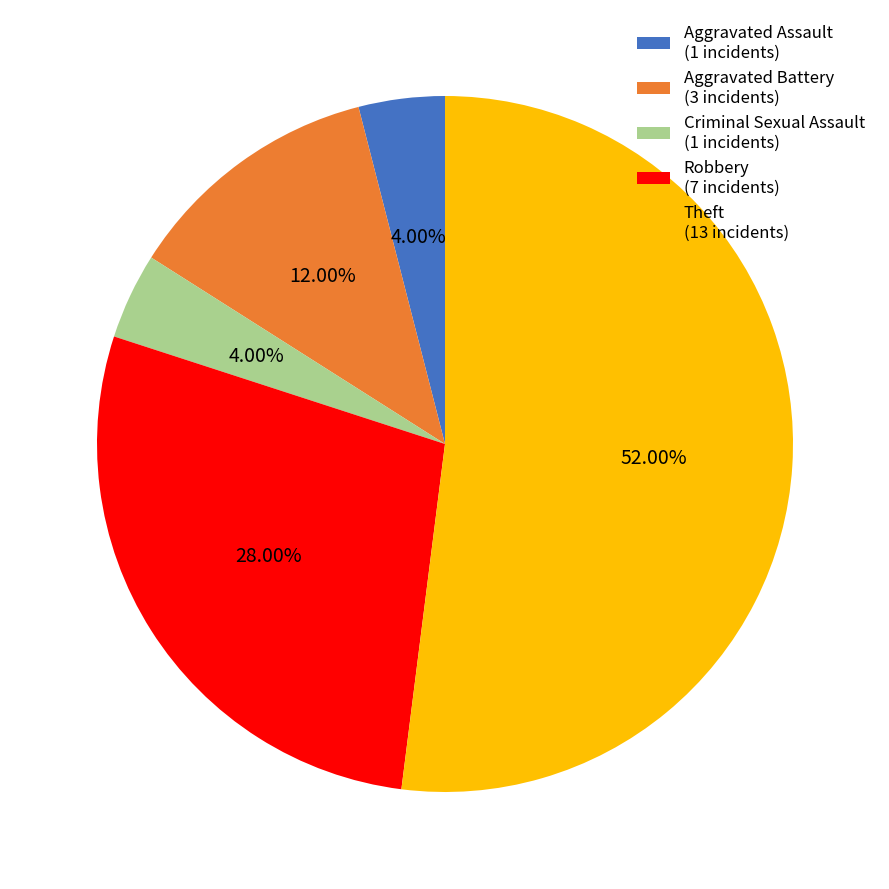

Which has a higher value, Aggravated Battery or Theft?

Theft